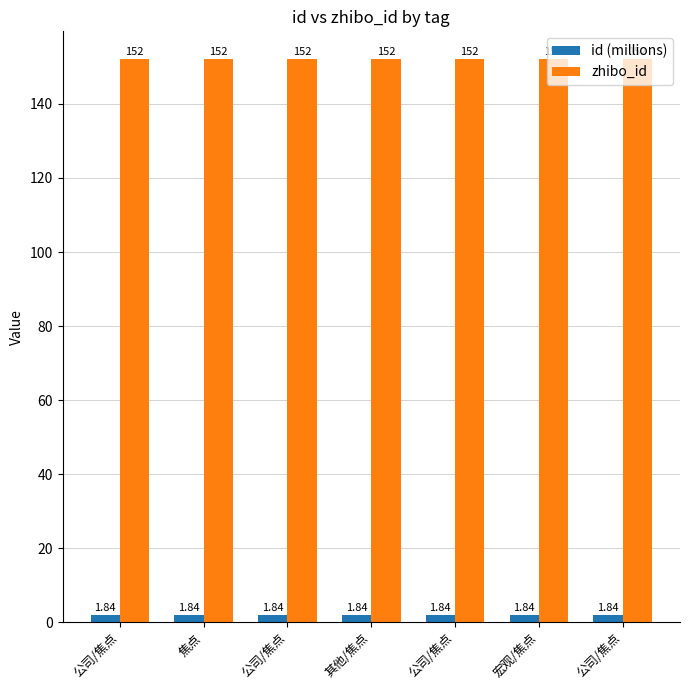

Which has a higher value, 宏观/焦点 or 公司/焦点?

宏观/焦点